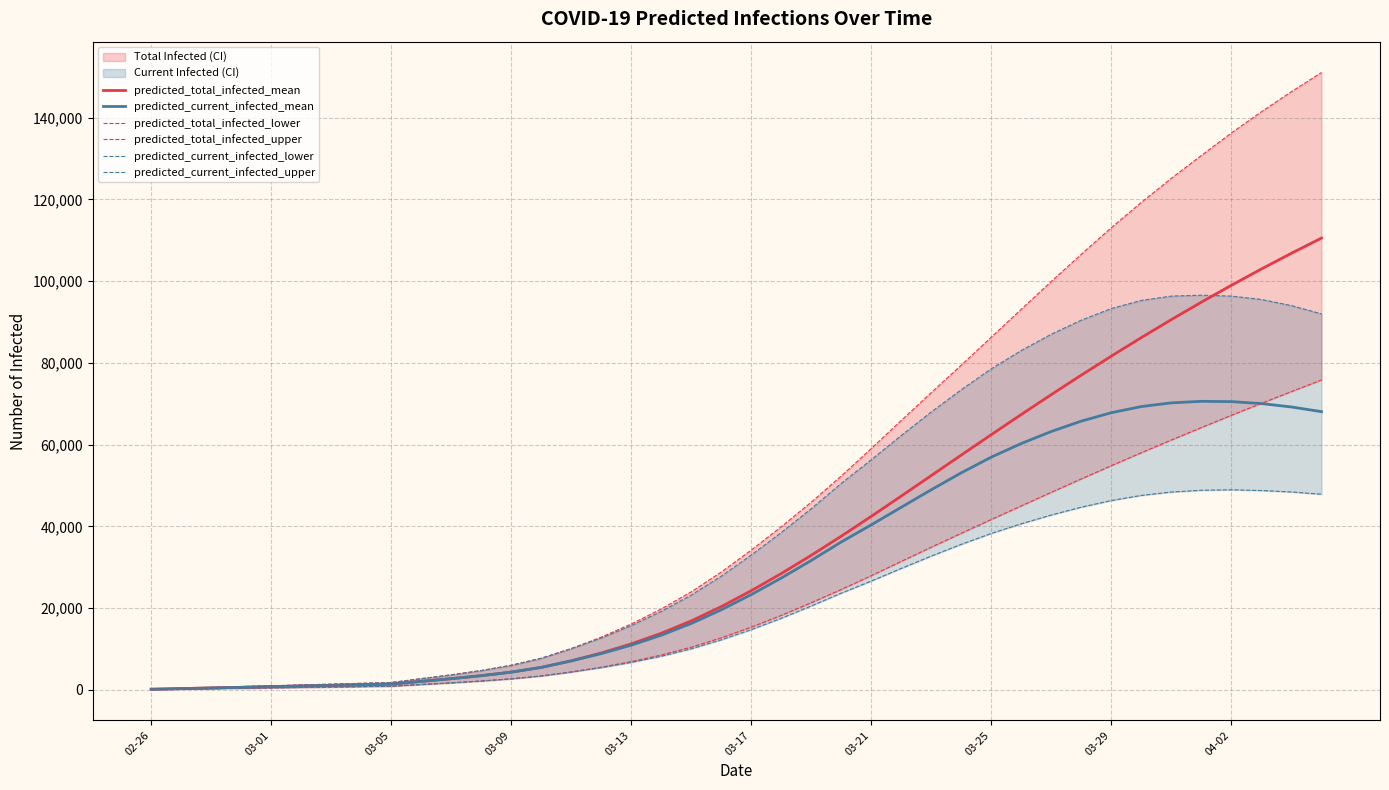

Reading right to left, what are all the values shown in this chart?

predicted_total_infected_mean: 110561	106850	103001	99013	94885	90620	86220	81689	77036	72269	67406	62468	57477	52459	47444	42478	37622	32940	28477	24273	20382	16884	13857	11259	9030	7102	5502	4342	3472	2744	2083	1412	1255	1098	941	784	628	471	314	157
predicted_current_infected_mean: 68083	69228	70061	70536	70612	70238	69335	67833	65777	63239	60304	56966	53135	48986	44700	40394	36210	31685	27378	23332	19598	16257	13386	10945	8873	7102	5502	4342	3472	2744	2083	1412	1255	1098	941	784	628	471	314	157
predicted_total_infected_lower: 75830	73002	70124	67193	64202	61158	58046	54873	51642	48358	45041	41702	38332	34925	31459	27957	24575	21344	18230	15354	12749	10453	8532	6924	5558	4383	3411	2705	2172	1722	1314	900	800	700	600	500	400	300	200	100
predicted_total_infected_upper: 151073	146384	141478	136283	130793	125193	119306	113127	106615	99959	93165	86331	79482	72760	65953	59066	52350	45949	39927	34214	28832	23998	19811	16128	12908	10101	7743	6015	4734	3678	2744	1800	1600	1400	1200	1000	800	600	400	200
predicted_current_infected_lower: 47873	48426	48780	48963	48848	48409	47592	46340	44717	42799	40657	38290	35627	32753	29736	26642	23675	20544	17530	14754	12249	10053	8232	6724	5458	4383	3411	2705	2172	1722	1314	900	800	700	600	500	400	300	200	100
predicted_current_infected_upper: 92007	94034	95530	96357	96580	96362	95309	93317	90488	87052	83064	78588	73468	68027	62276	56322	50550	44349	38527	33014	27832	23198	19211	15728	12708	10101	7743	6015	4734	3678	2744	1800	1600	1400	1200	1000	800	600	400	200